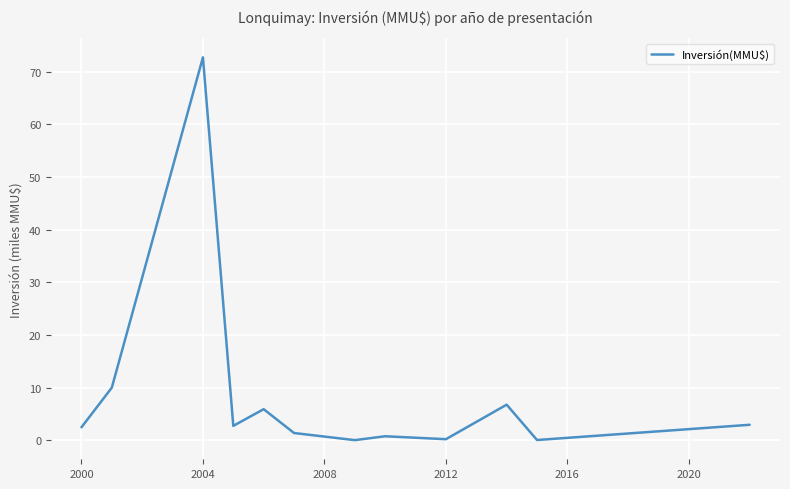

What is the greatest value displayed?

72.8